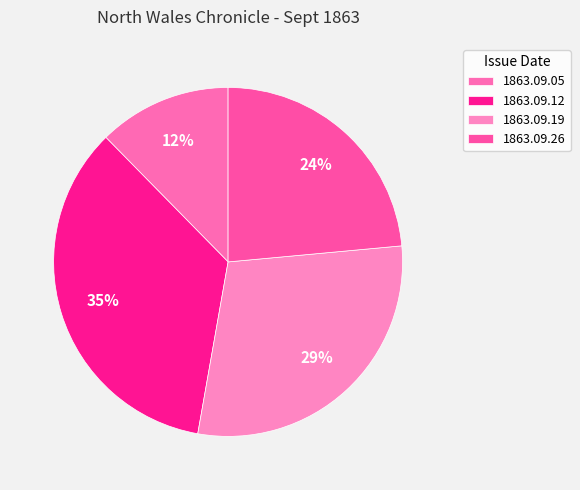

Does 1863.09.19 account for over 50% of the chart?

No